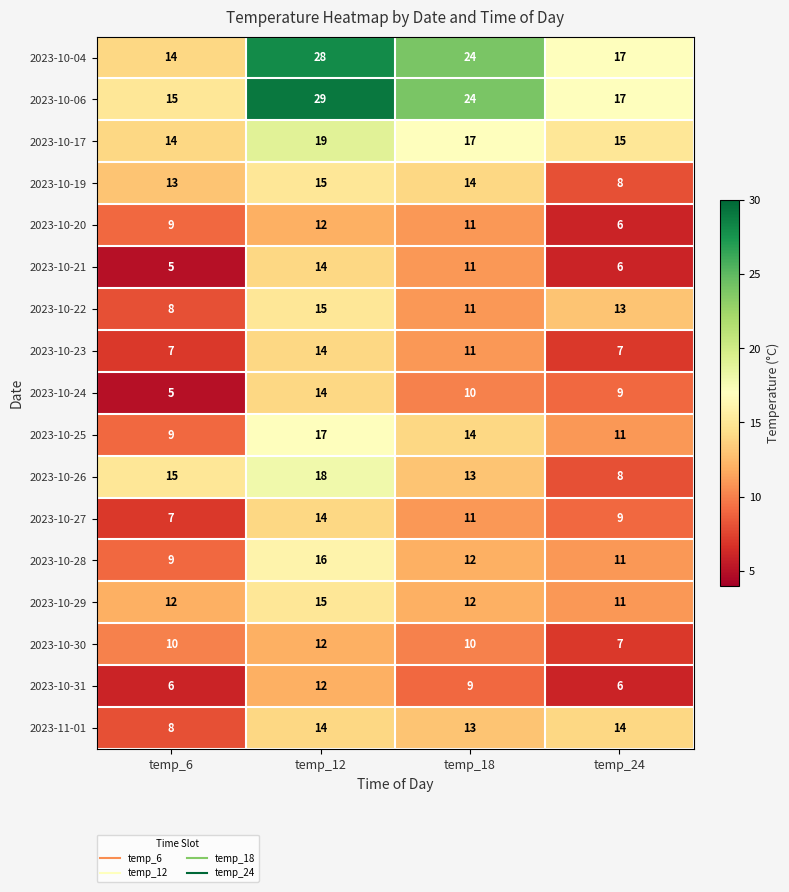

Which category has the highest value across all series?

temp_12